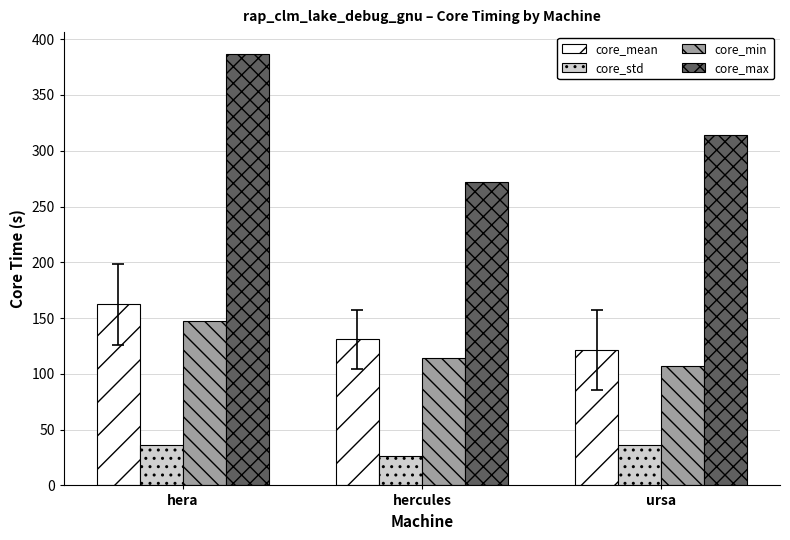

The value of core_min at hercules is 114.0. True or false?

True